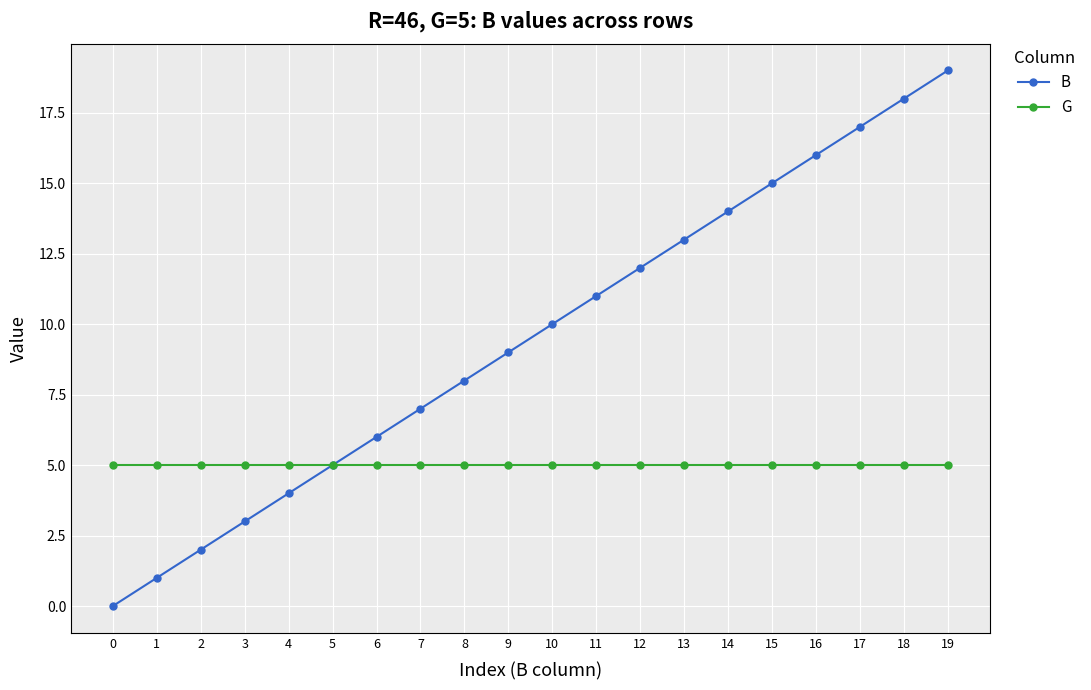

Reading left to right, what are all the values shown in this chart?

B: 0=0	1=1	2=2	3=3	4=4	5=5	6=6	7=7	8=8	9=9	10=10	11=11	12=12	13=13	14=14	15=15	16=16	17=17	18=18	19=19
G: 0=5	1=5	2=5	3=5	4=5	5=5	6=5	7=5	8=5	9=5	10=5	11=5	12=5	13=5	14=5	15=5	16=5	17=5	18=5	19=5